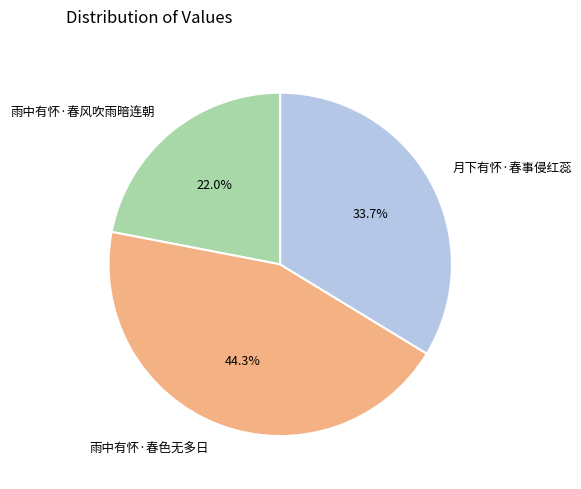

How many slices are in this pie chart?

3